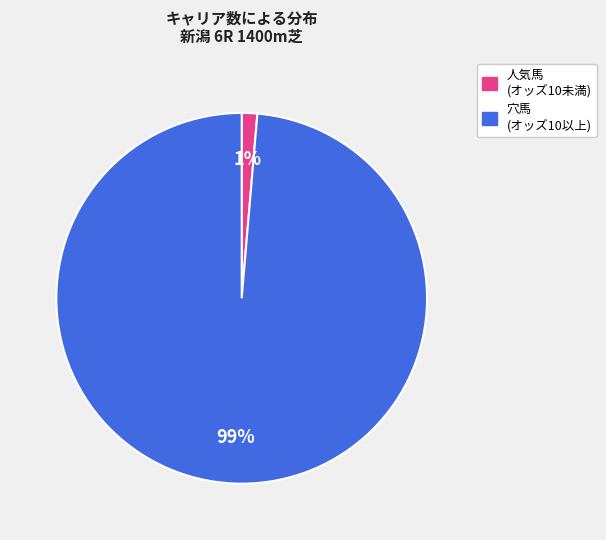

Does any single category account for the majority?

Yes